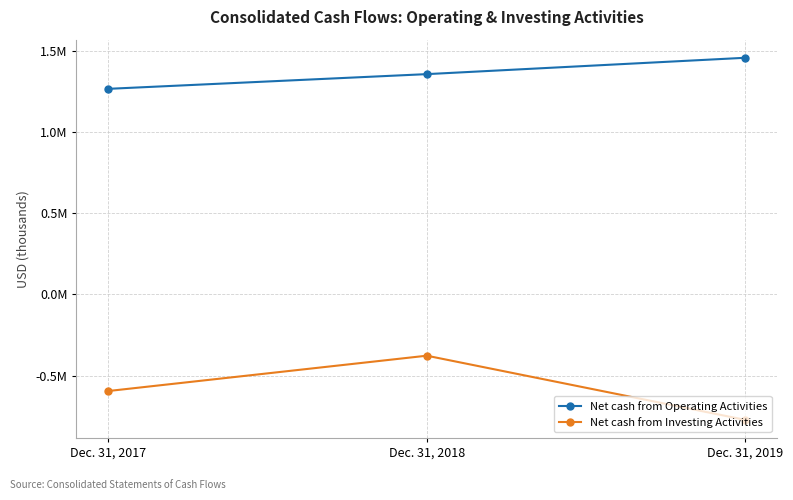

What are all the series names shown in the legend?

Net cash from Operating Activities, Net cash from Investing Activities